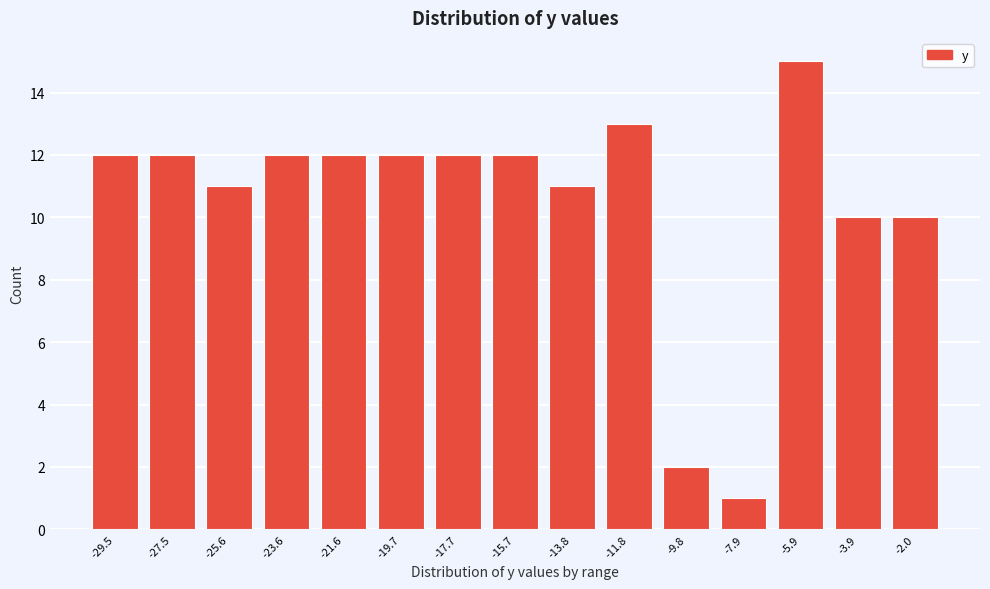

Reading left to right, extract all data points from this chart.

12	12	11	12	12	12	12	12	11	13	2	1	15	10	10